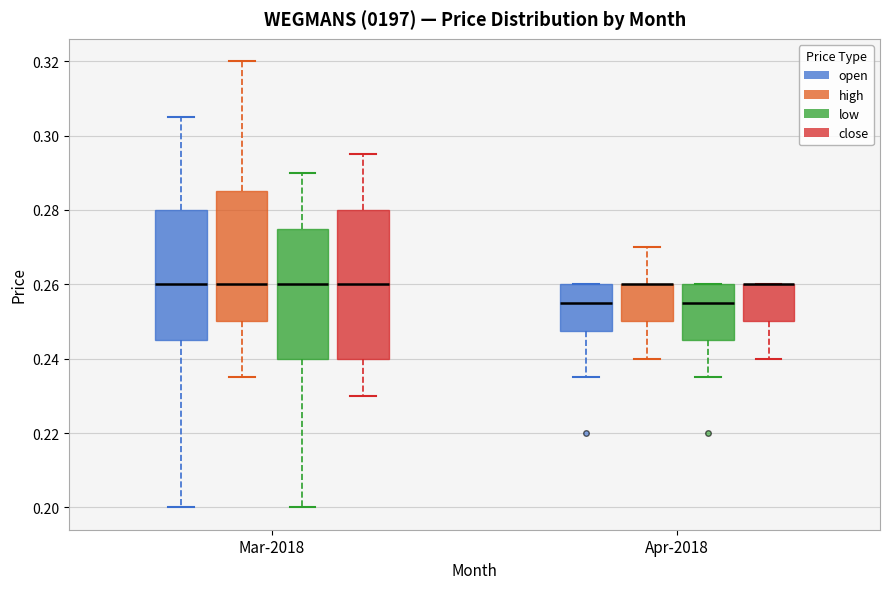

Reading left to right, transcribe this box plot: for each box, give where its median line is, the range the box spans, and where its two whiskers end, as read against the y-axis. The values are not printed on the chart, so give them approximately, as read against the axis.

Mar-2018 (open): median 0.260, box 0.246 to 0.280, whiskers 0.200 to 0.306
Mar-2018 (high): median 0.260, box 0.250 to 0.286, whiskers 0.236 to 0.320
Mar-2018 (low): median 0.260, box 0.240 to 0.276, whiskers 0.200 to 0.290
Mar-2018 (close): median 0.260, box 0.240 to 0.280, whiskers 0.230 to 0.296
Apr-2018 (open): median 0.256, box 0.248 to 0.260, whiskers 0.236 to 0.260
Apr-2018 (high): median 0.260 (drawn on the box's upper edge), box 0.250 to 0.260, whiskers 0.240 to 0.270
Apr-2018 (low): median 0.256, box 0.246 to 0.260, whiskers 0.236 to 0.260
Apr-2018 (close): median 0.260 (drawn on the box's upper edge), box 0.250 to 0.260, whiskers 0.240 to 0.260